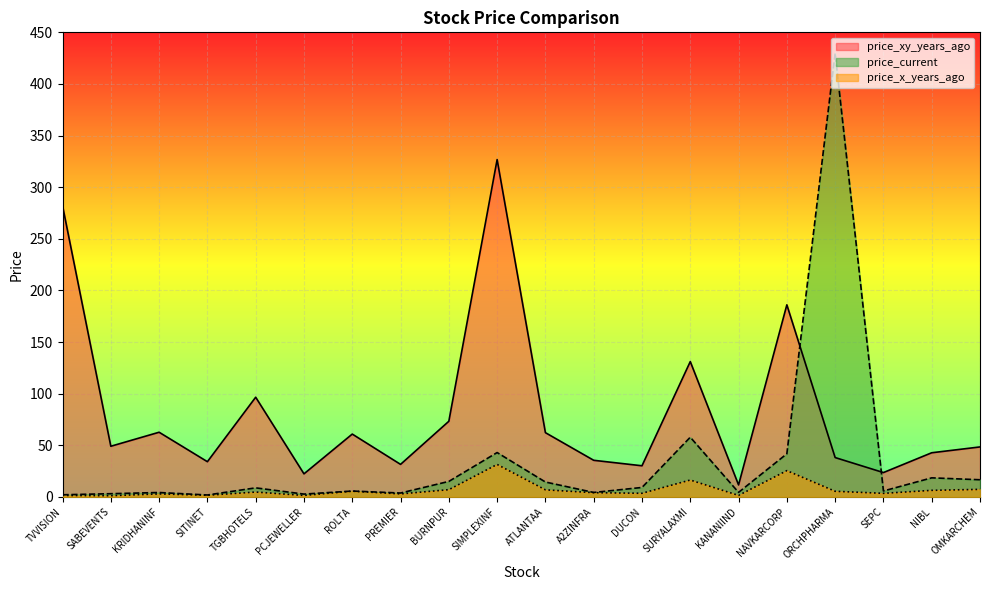

Rank the series by their maximum value, from highest to lowest.

price_current, price_xy_years_ago, price_x_years_ago